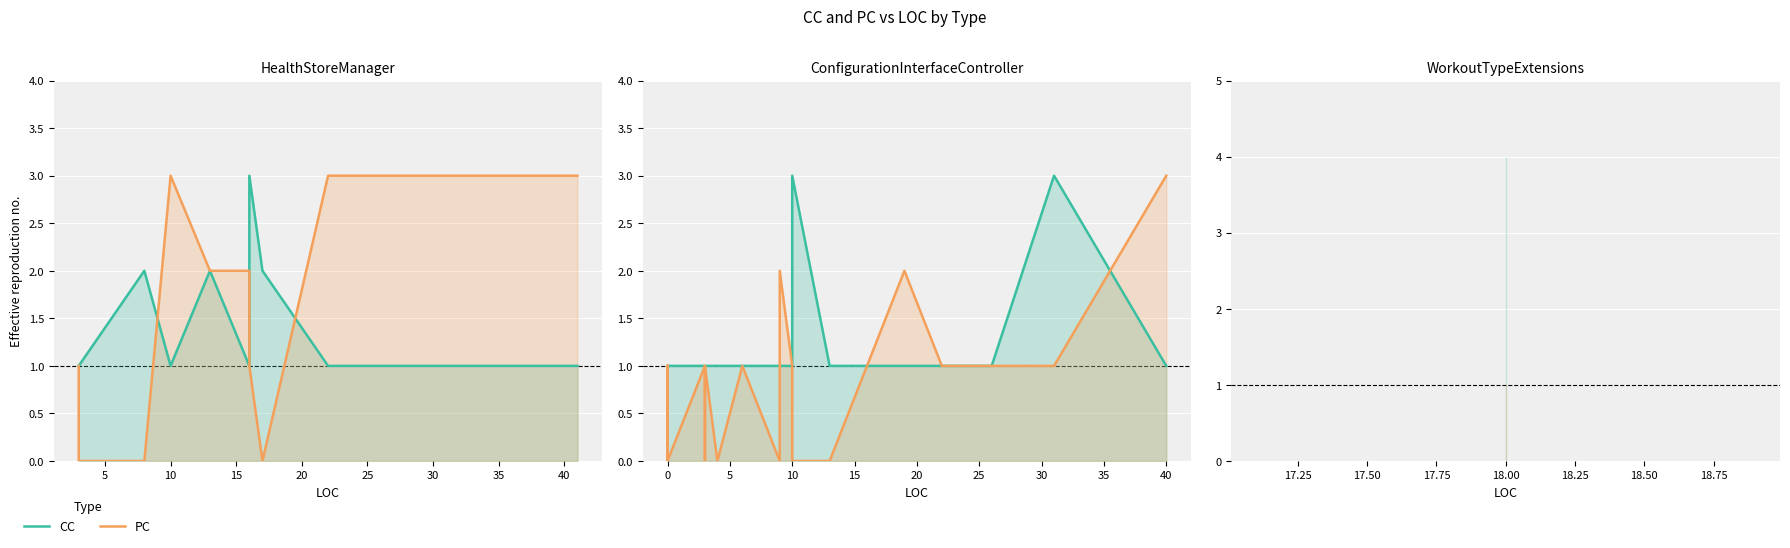

Which series has the largest total across all categories?

CC